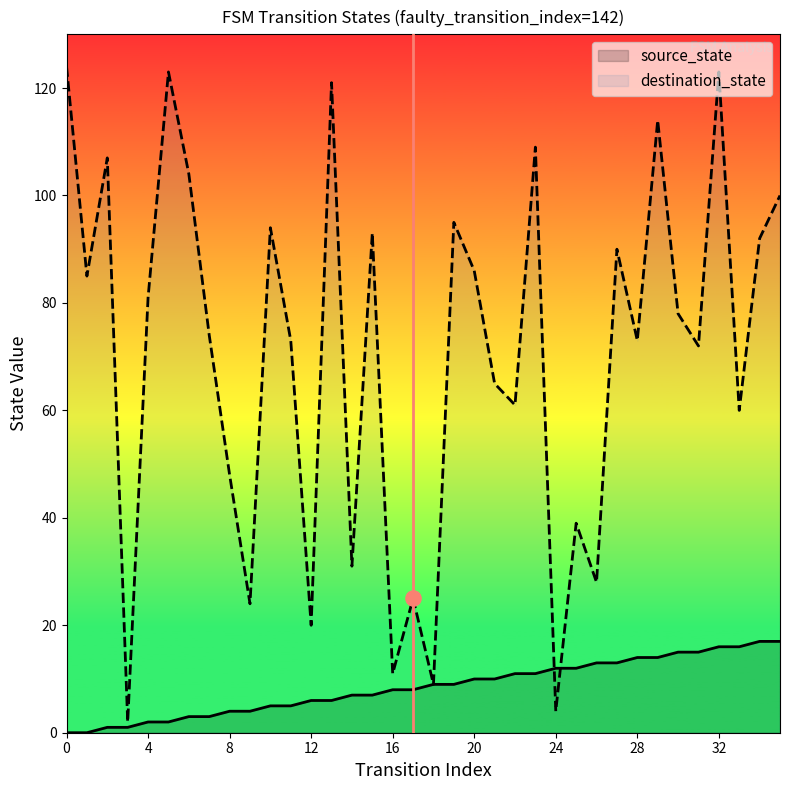

At how many categories does at least one series exceed 19?

32